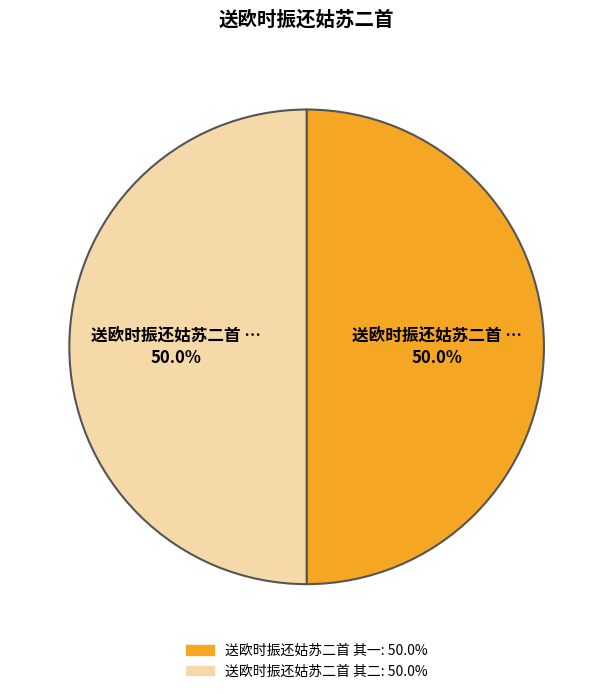

Do 送欧时振还姑苏二首 其一 and 送欧时振还姑苏二首 其二 together represent more than half of the pie?

Yes